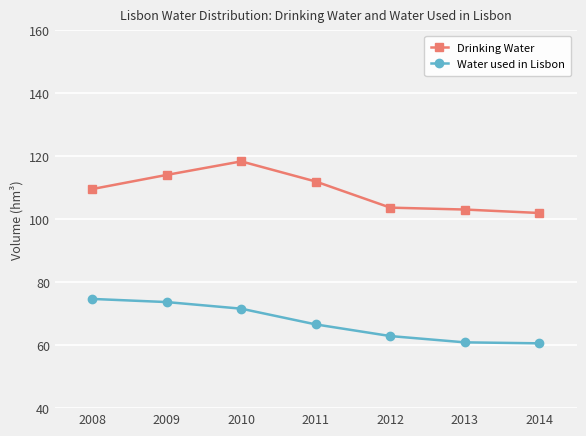

At 2008, list the series in order from smallest to largest.

Water used in Lisbon, Drinking Water